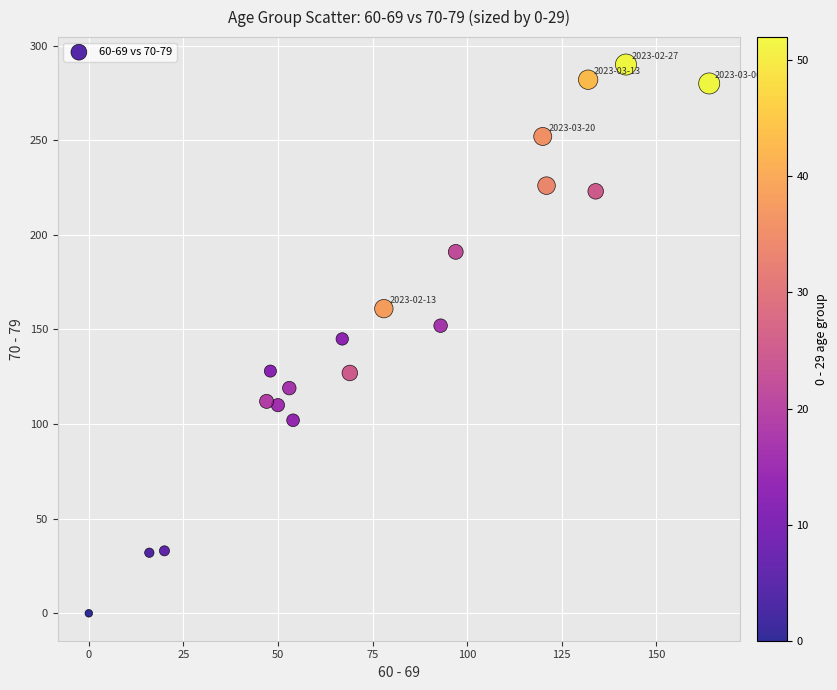

What is the range of X values (max minus min)?

164